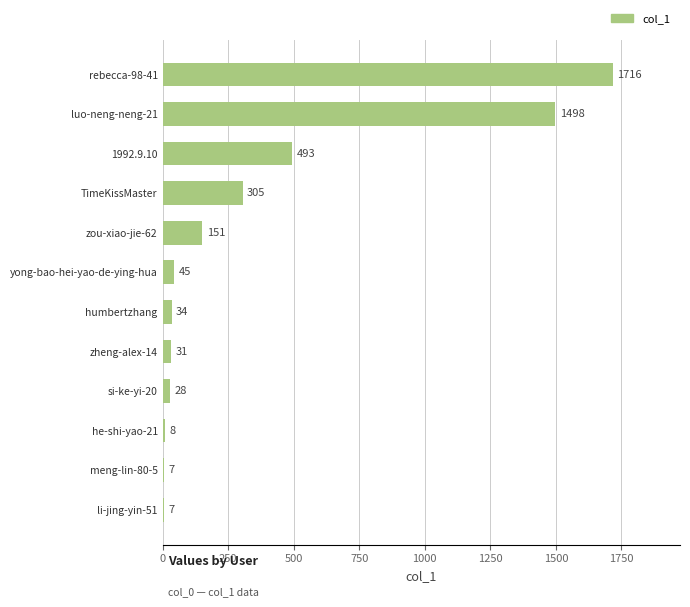

The value at luo-neng-neng-21 is 893. True or false?

False